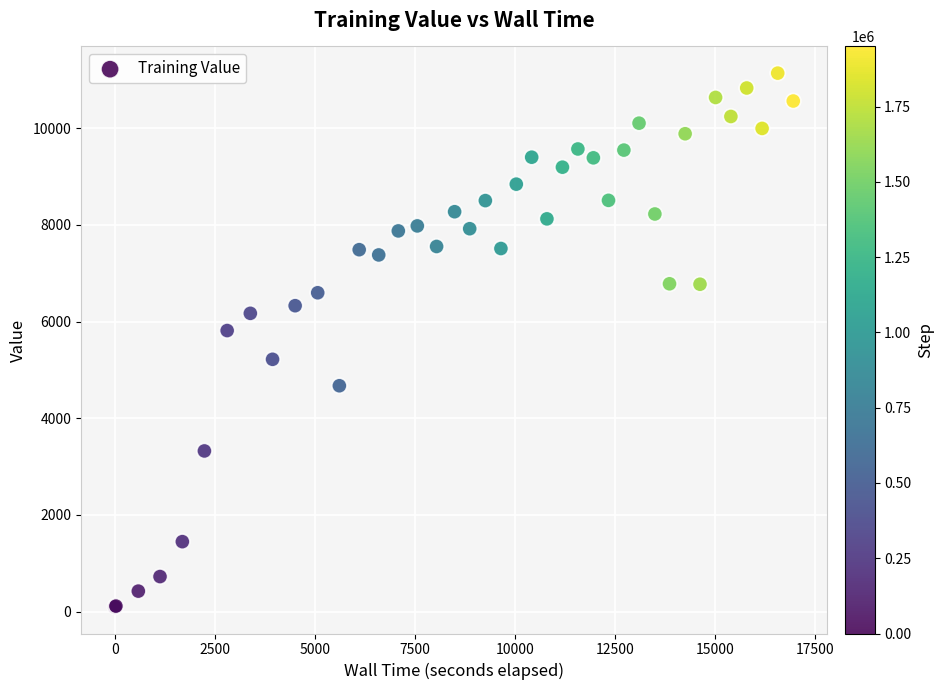

What Y value in the scatter plot is closest to 5618?

5813.3